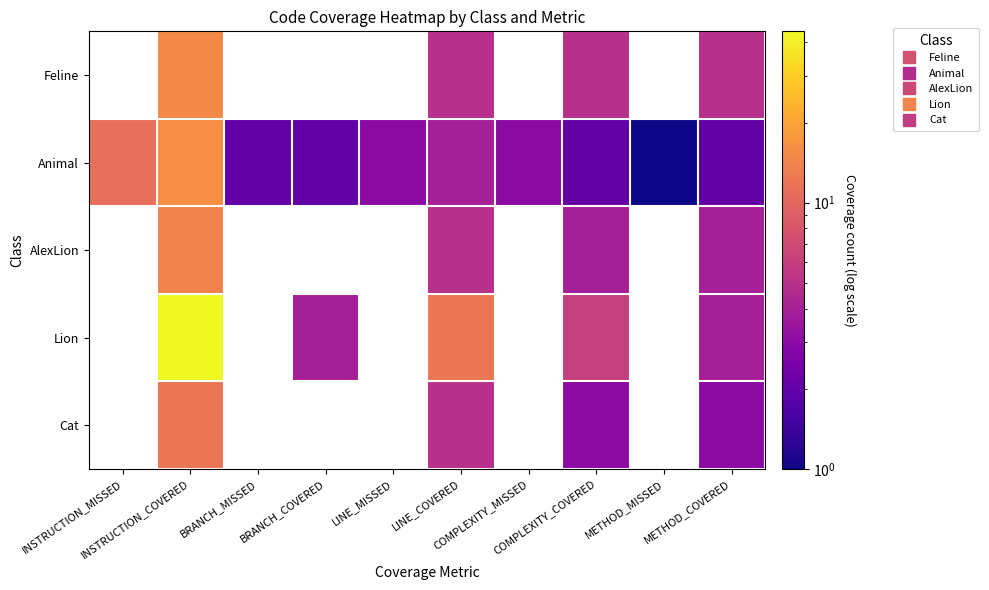

What is the maximum value shown in the chart?

44.0